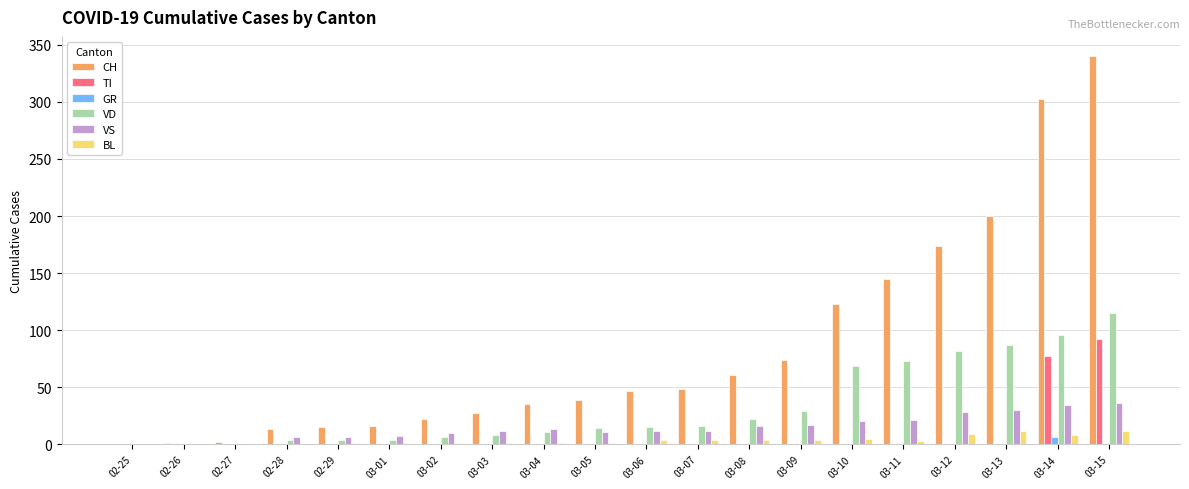

At which category is the sum across all series the highest?

03-15